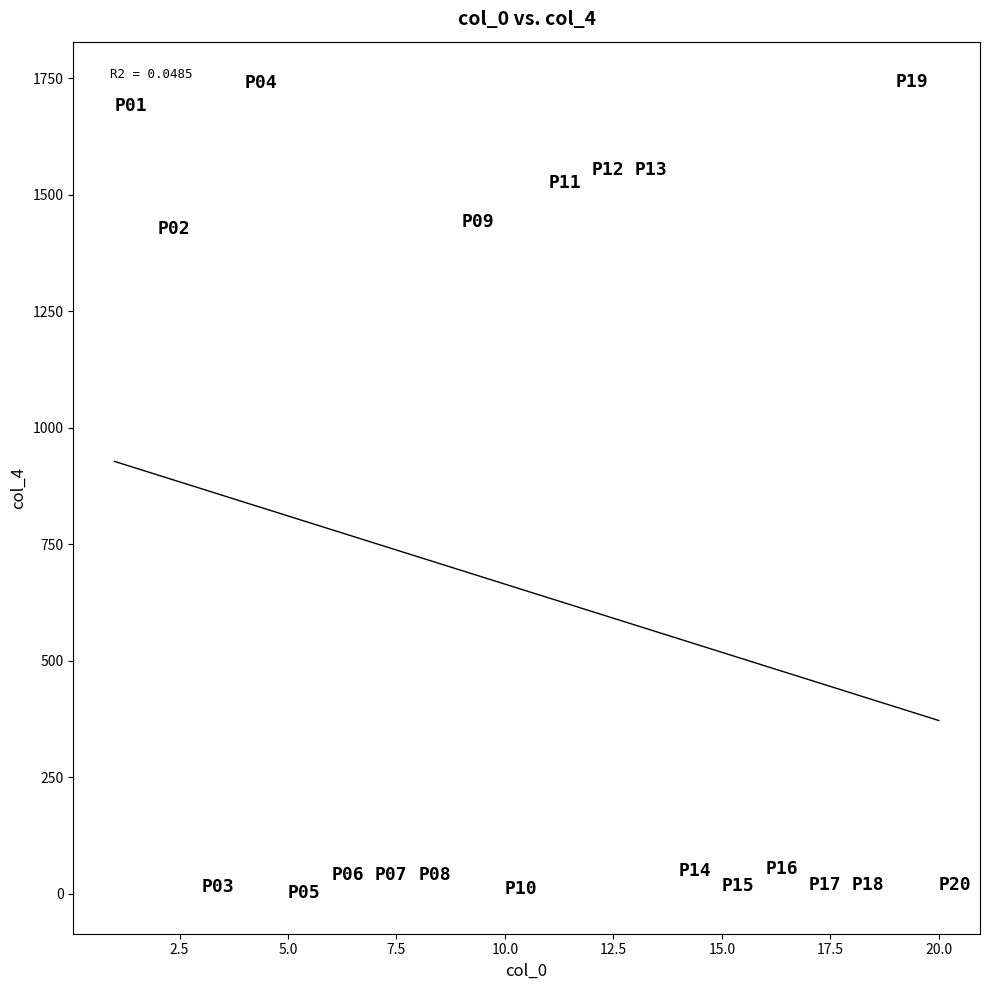

What is the range of X values (max minus min)?

19